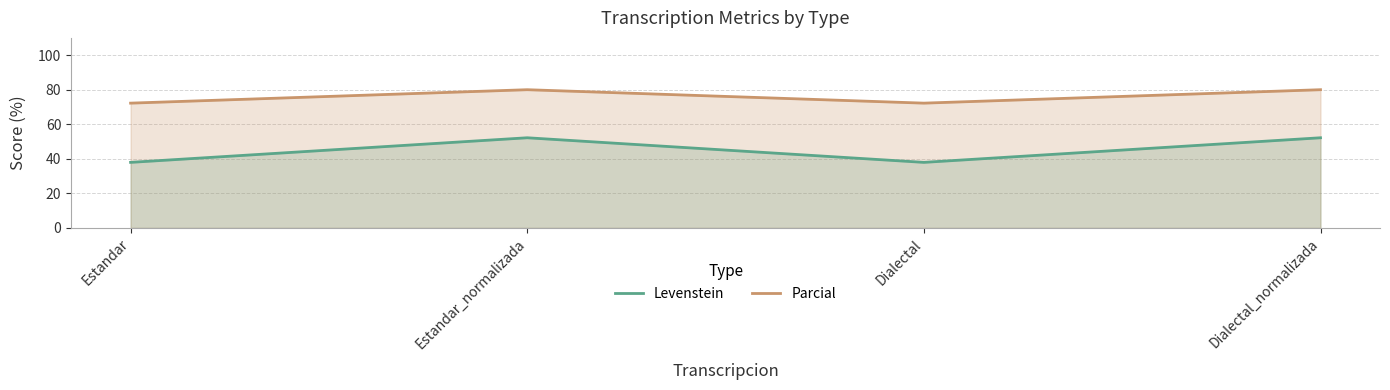

How many categories are shown in the chart?

4